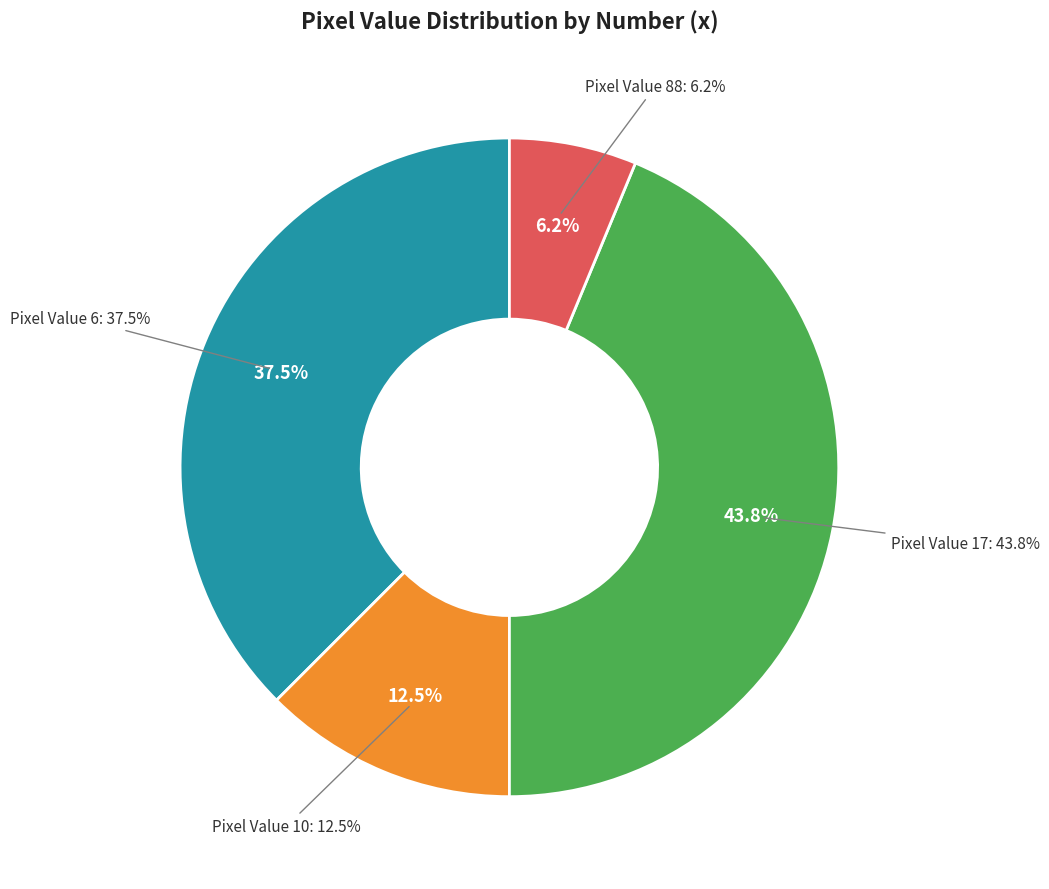

How much of the chart is everything except 6?

62.5%